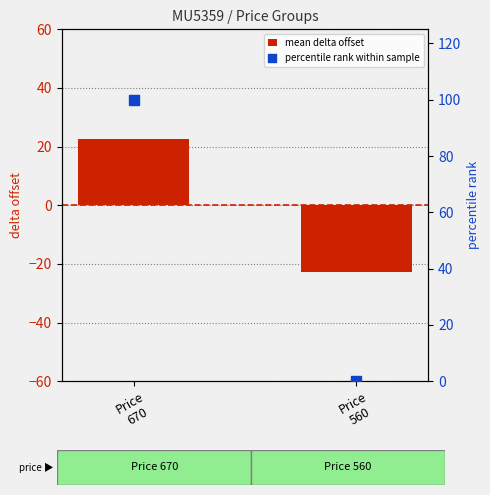

What are all the series names shown in the legend?

mean delta offset, percentile rank within sample